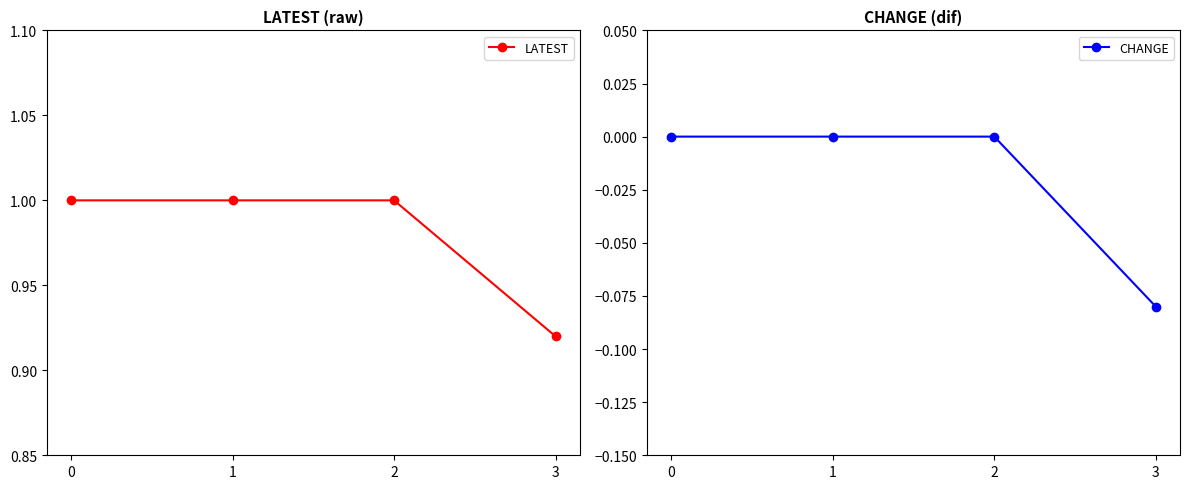

How many lines are shown in the chart?

2